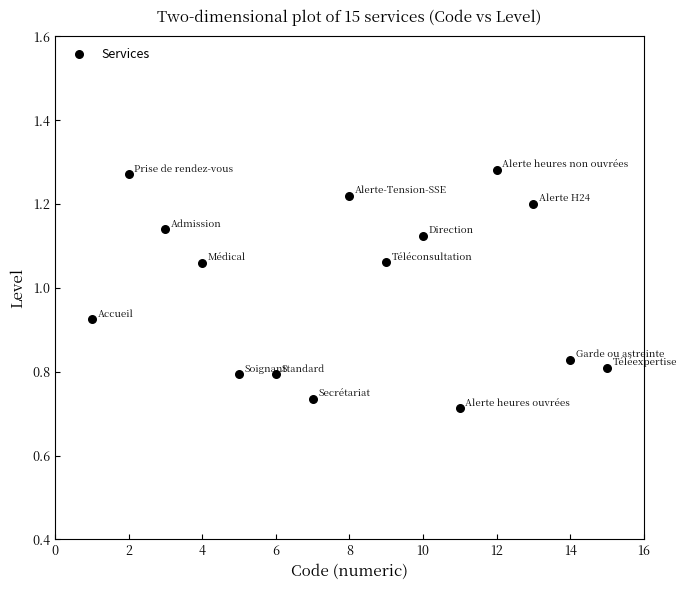

What is the range of Y values (max minus min)?

0.6